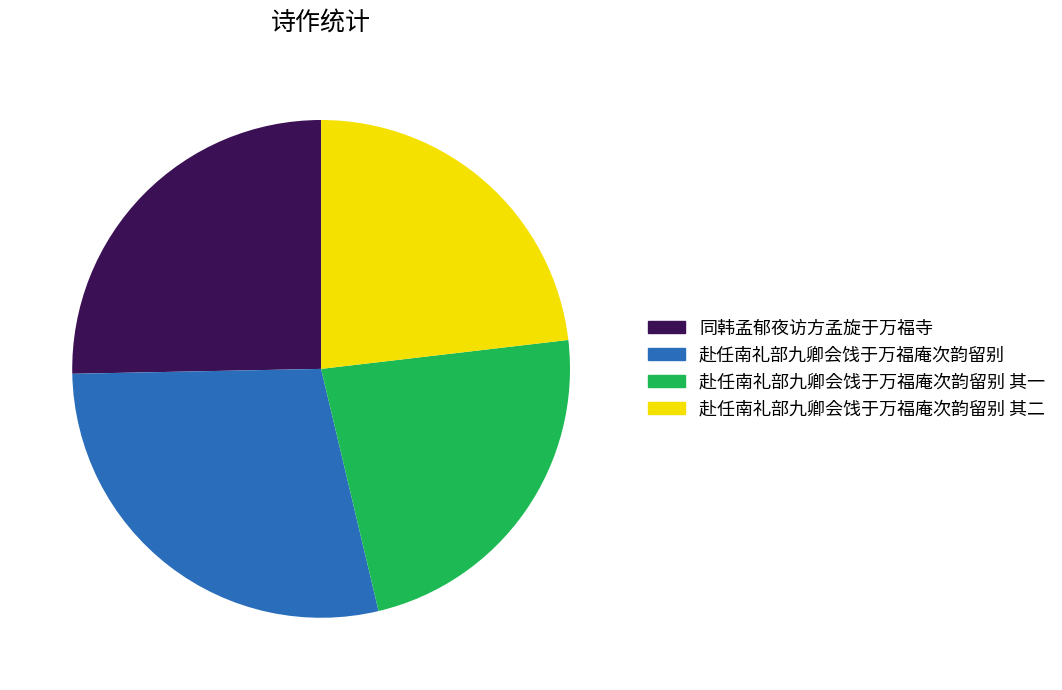

Does any single category account for the majority?

No